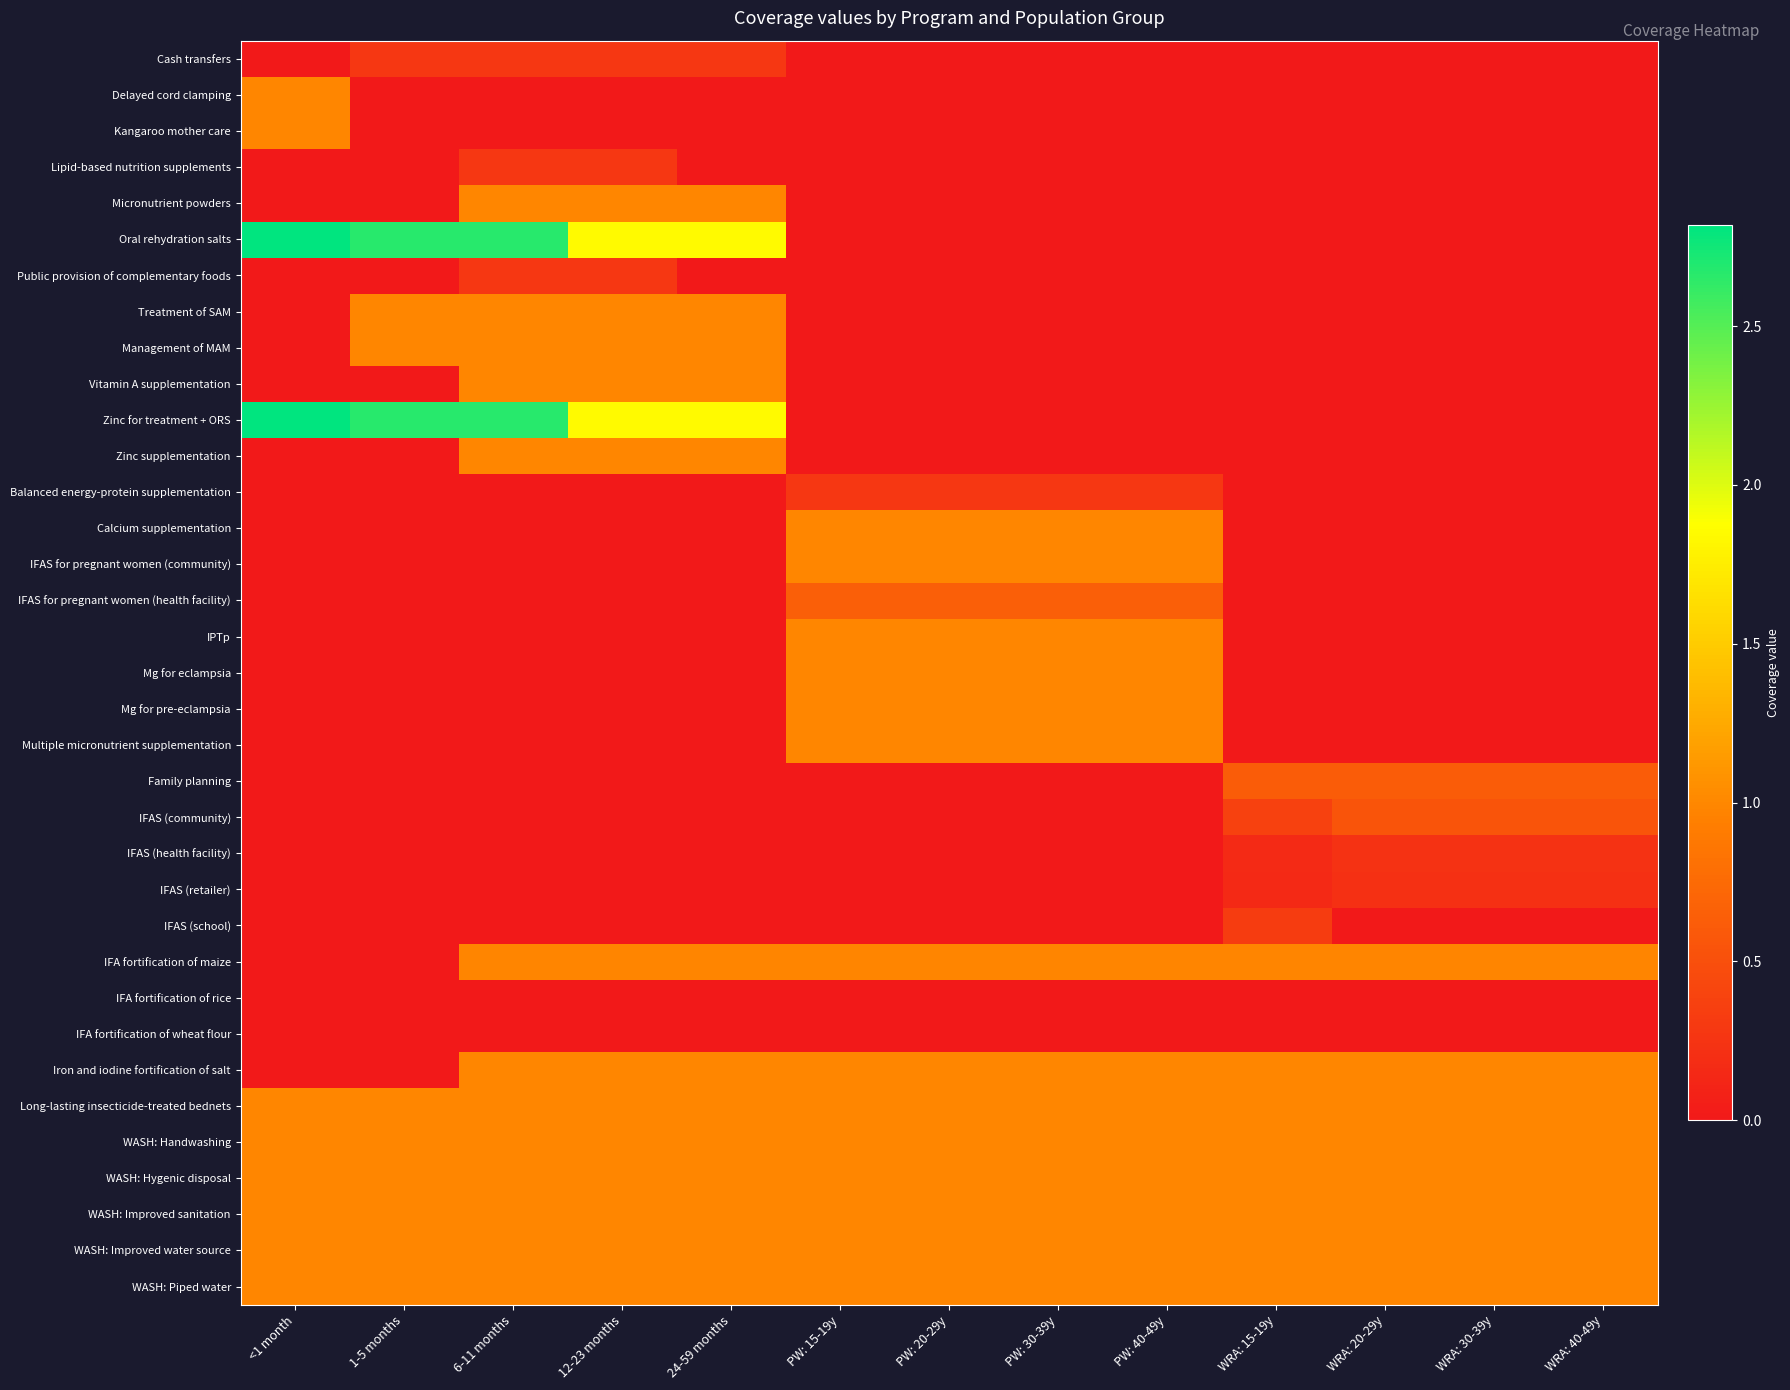

Between <1 month and WRA: 15-19y, which series saw the biggest shift?

Oral rehydration salts